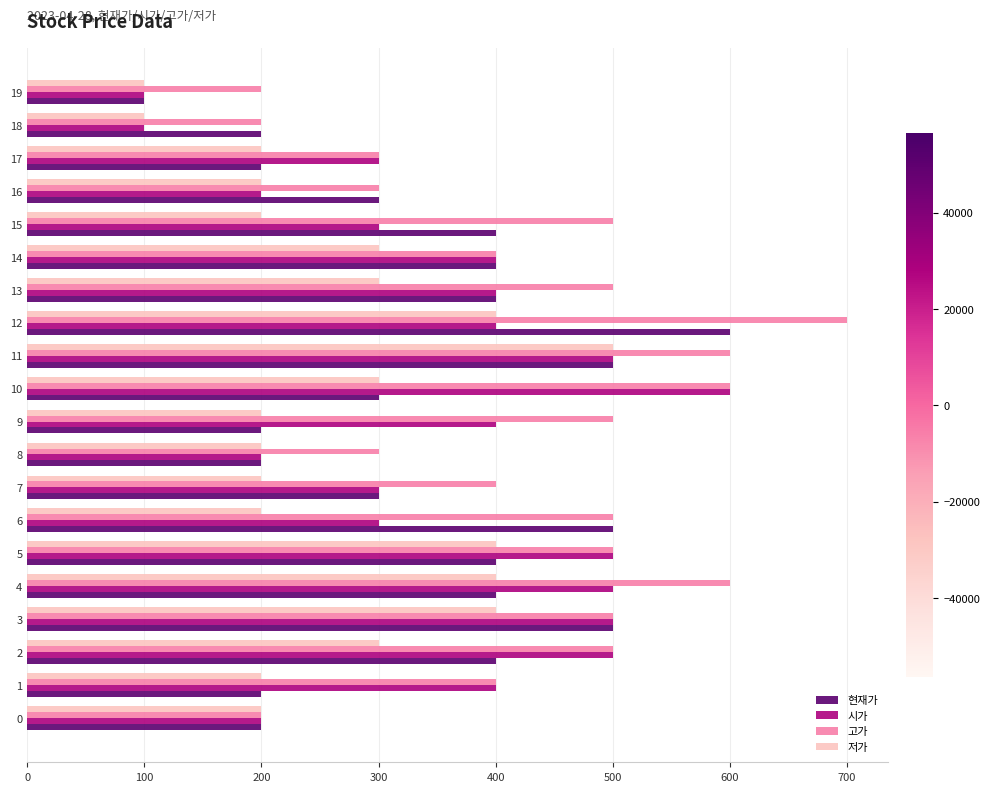

Which series has the largest total across all categories?

고가